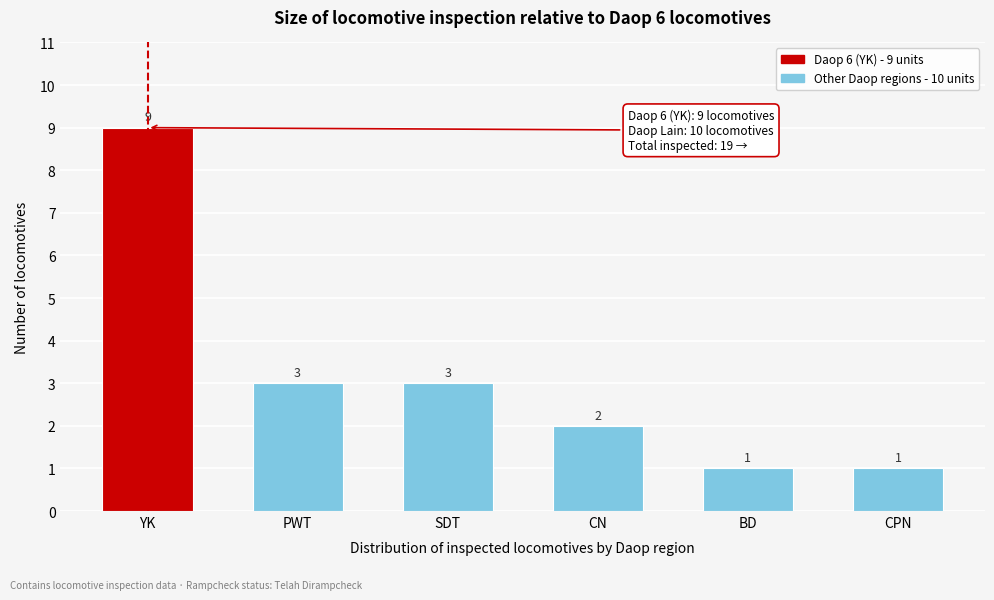

Reading left to right, transcribe all the data shown in this chart.

YK=9	PWT=3	SDT=3	CN=2	BD=1	CPN=1